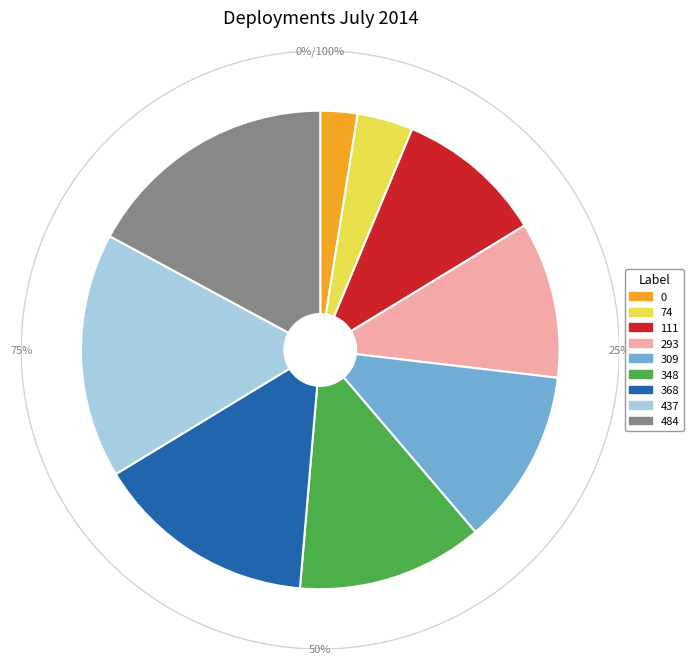

True or false: 437 accounts for 17% of the total.

True